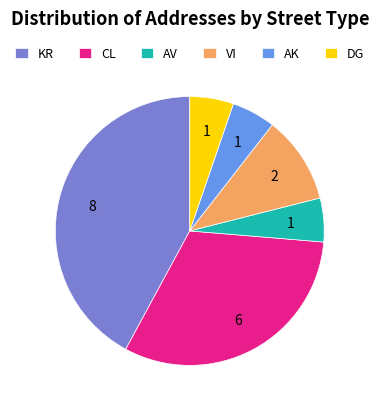

Is AV the majority of the pie?

No